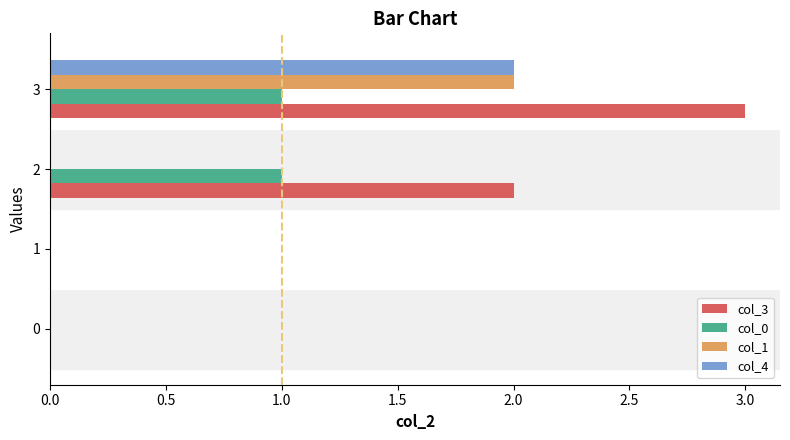

How many series are shown in this chart?

4